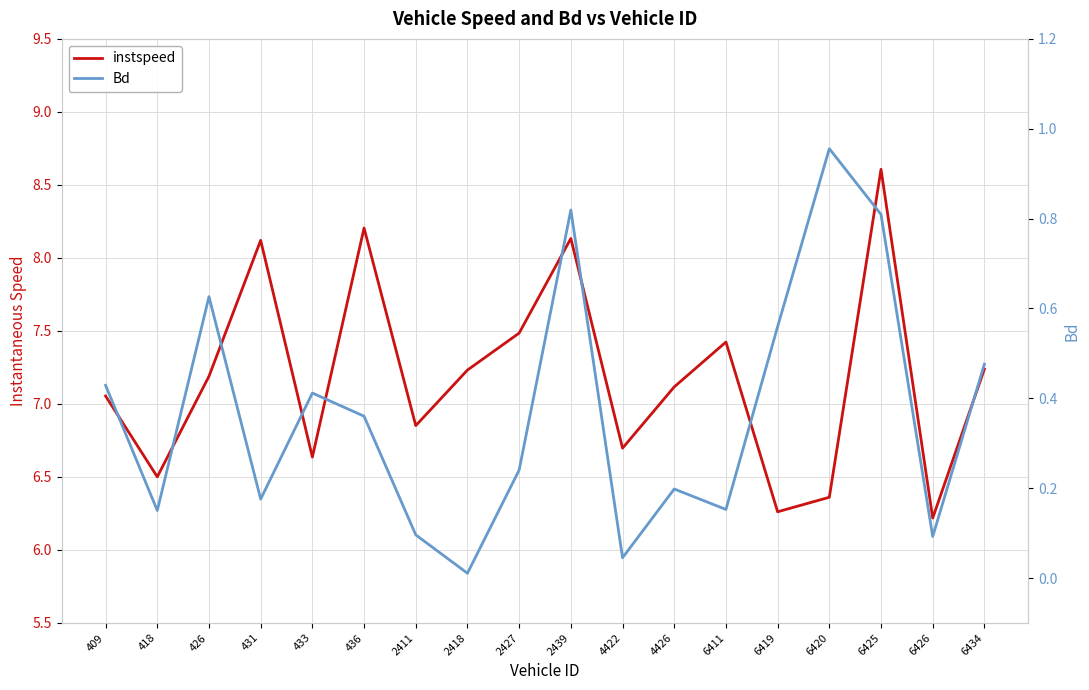

What is the total value across all series at 6425?

9.4